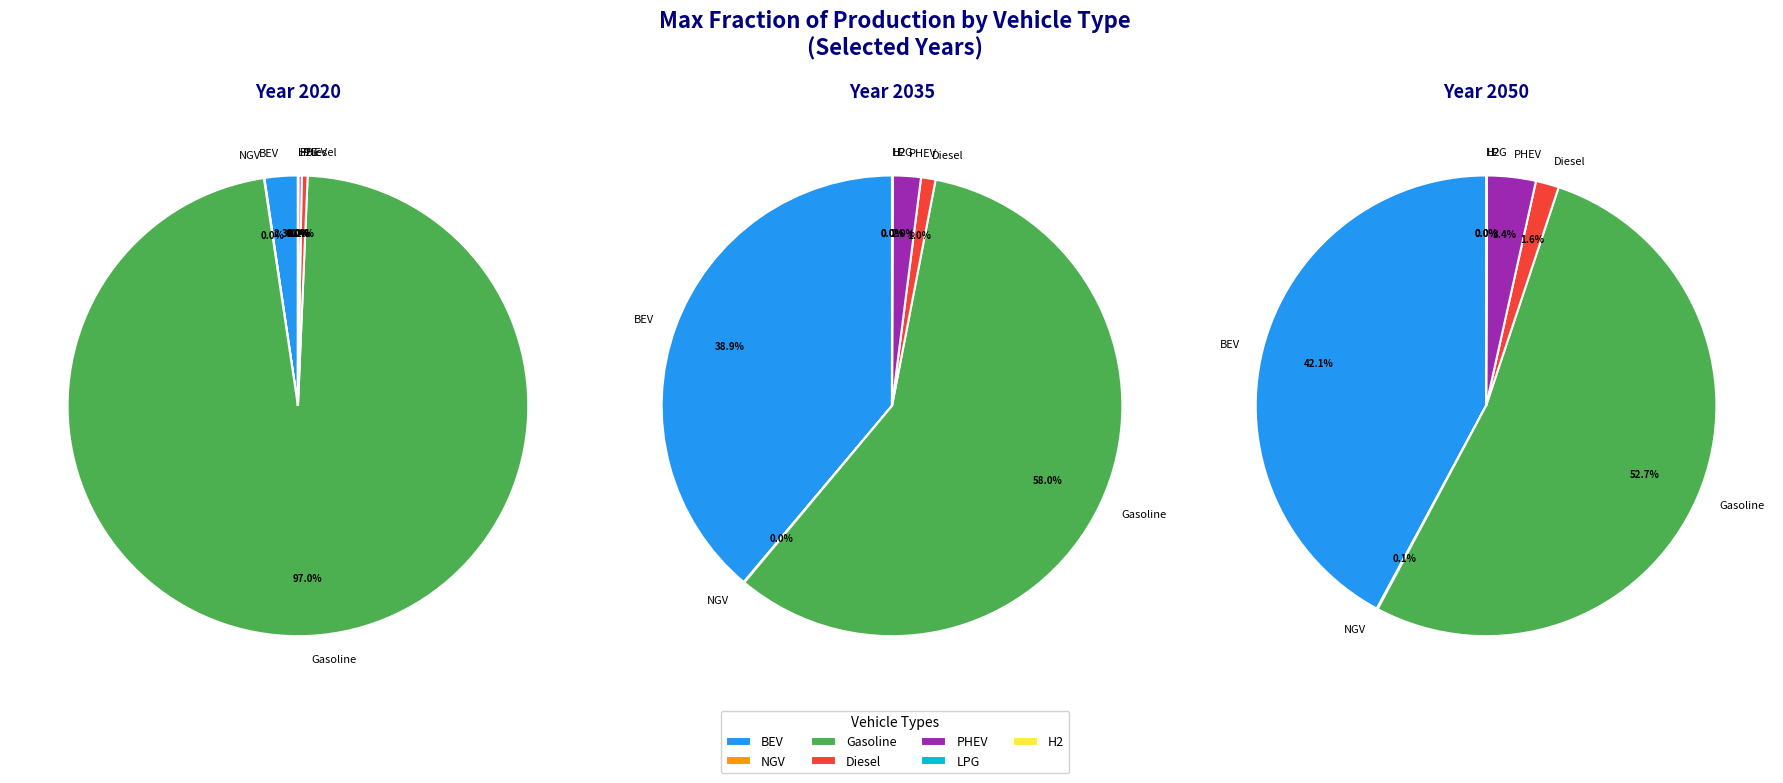

How many segments does this pie chart have?

7